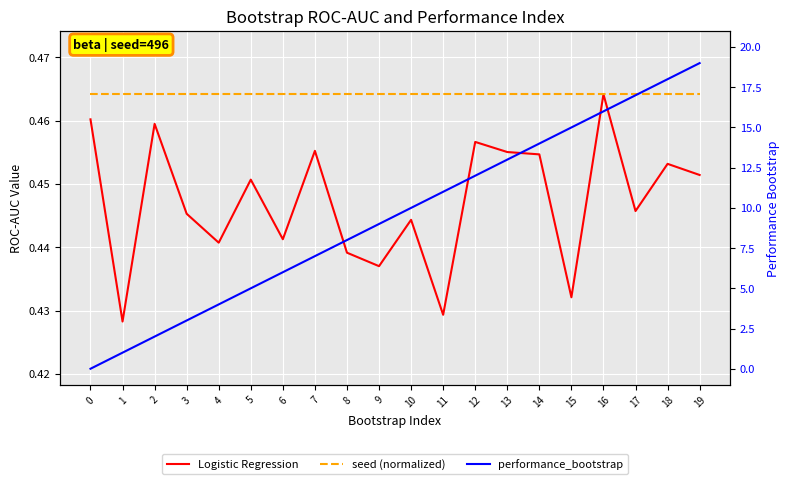

Reading left to right, transcribe all the data shown in this chart.

Logistic Regression: 0.5	0.4	0.5	0.4	0.4	0.5	0.4	0.5	0.4	0.4	0.4	0.4	0.5	0.5	0.5	0.4	0.5	0.4	0.5	0.5
seed (normalized): 0.5	0.5	0.5	0.5	0.5	0.5	0.5	0.5	0.5	0.5	0.5	0.5	0.5	0.5	0.5	0.5	0.5	0.5	0.5	0.5
performance_bootstrap: 0.0	1.0	2.0	3.0	4.0	5.0	6.0	7.0	8.0	9.0	10.0	11.0	12.0	13.0	14.0	15.0	16.0	17.0	18.0	19.0